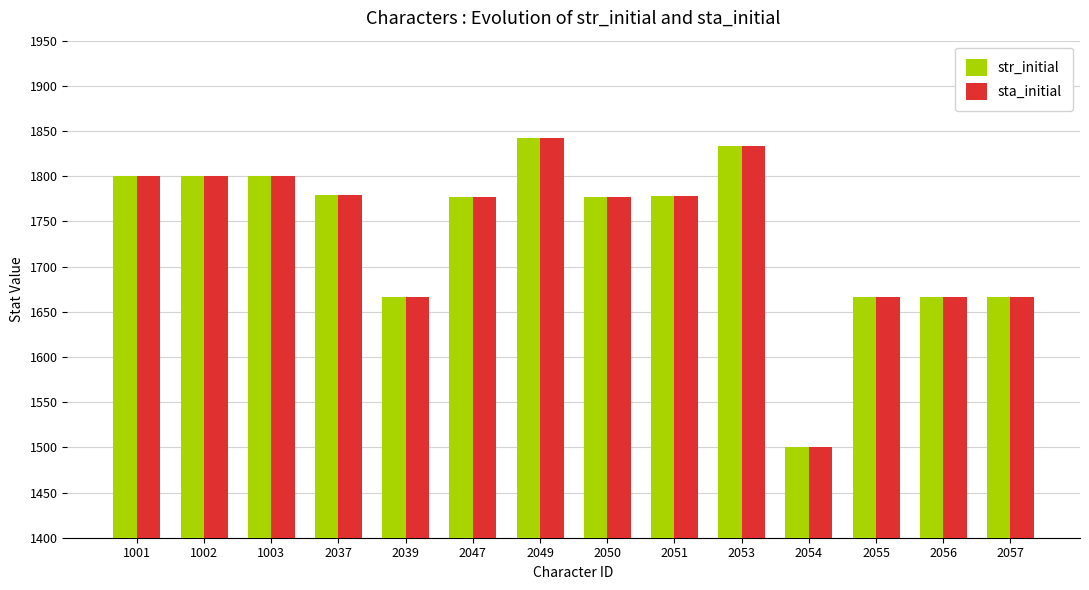

Which category has the lowest value across all series?

2054